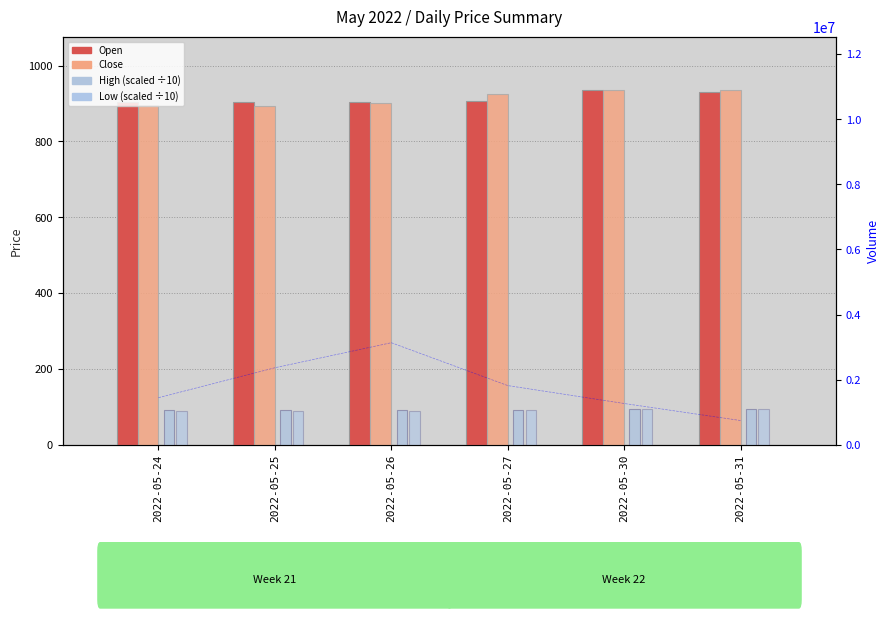

What is the value of the High (scaled) bar at the 5th from the left?

94.6